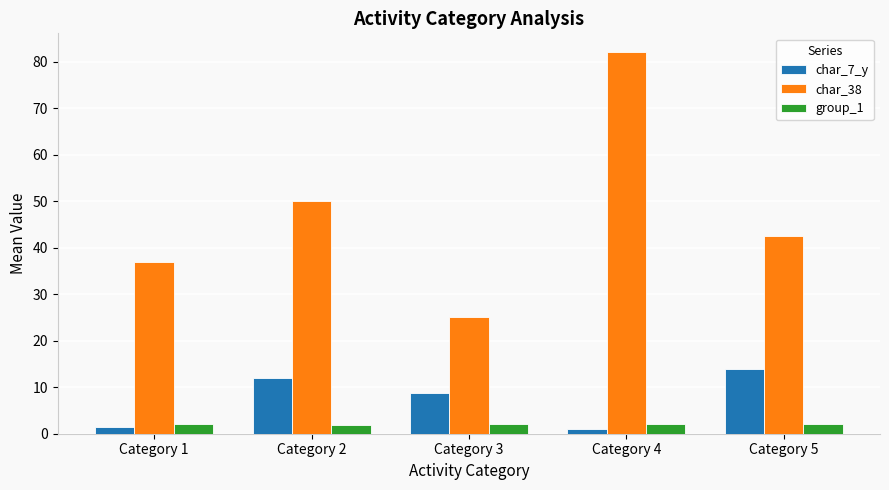

Rank the series by their maximum value, from lowest to highest.

group_1, char_7_y, char_38